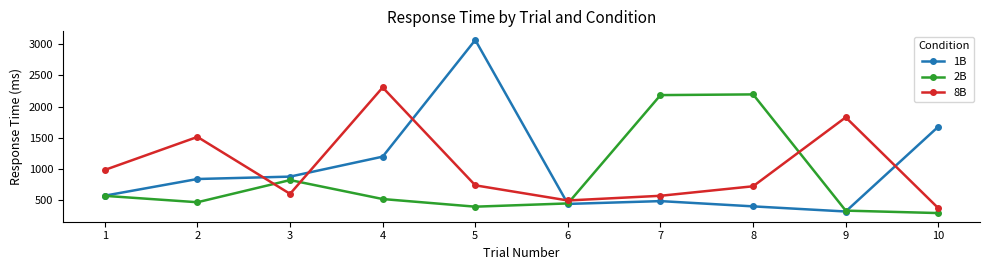

What are all the series names shown in the legend?

1B, 2B, 8B